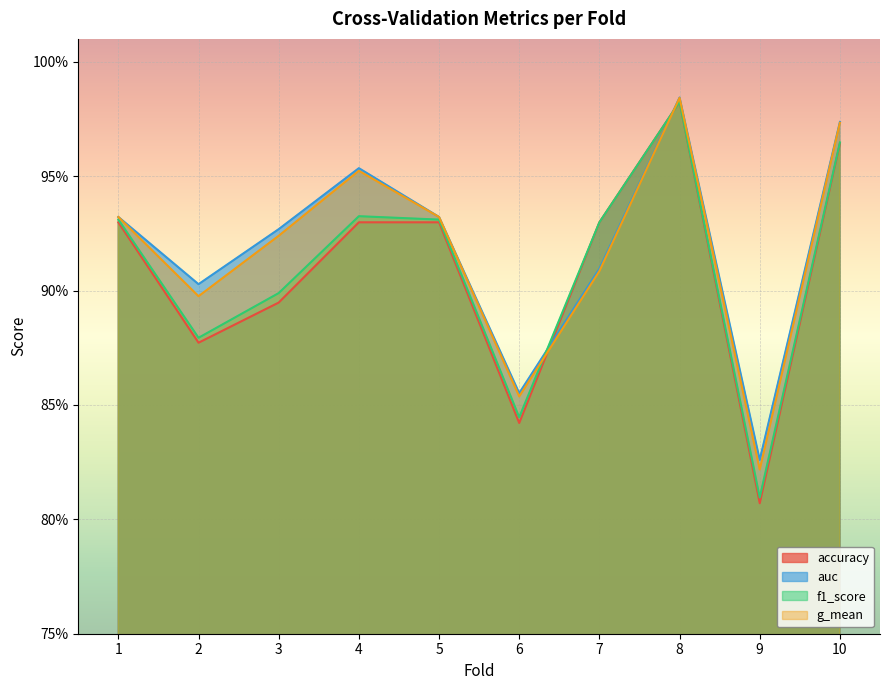

How many lines are shown in the chart?

4